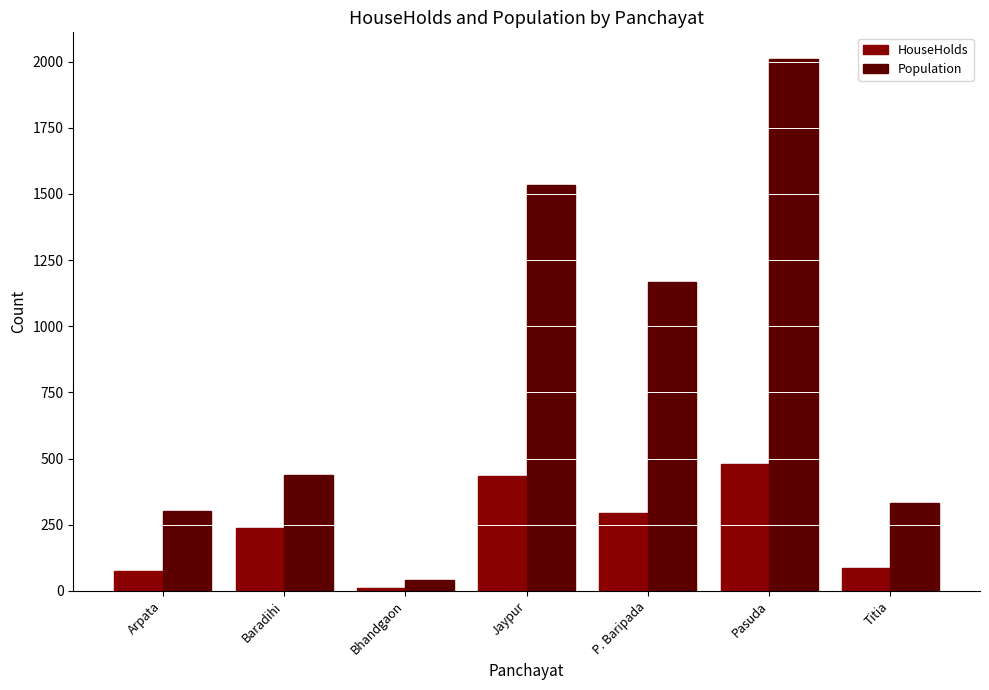

Rank the series by their maximum value, from highest to lowest.

Population, HouseHolds